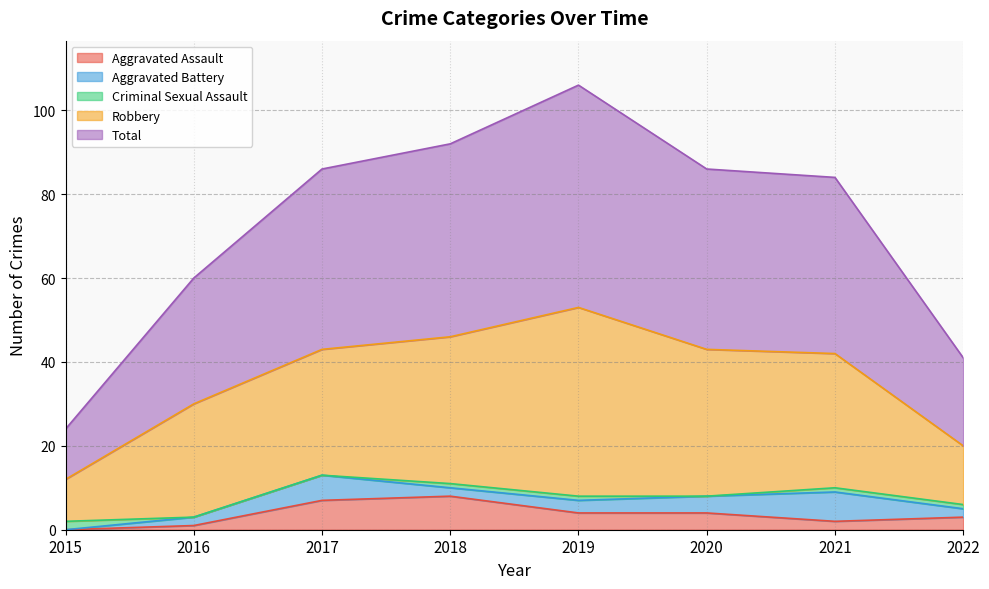

At which category does the chart reach its minimum across all series?

2015